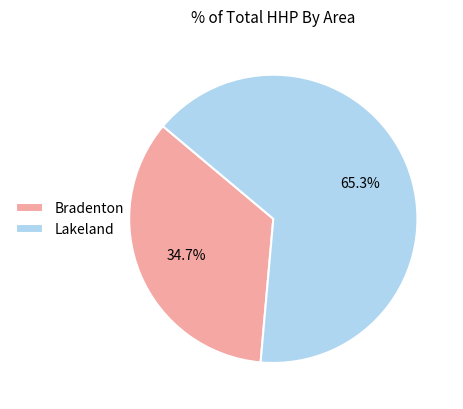

How many slices are in this pie chart?

2